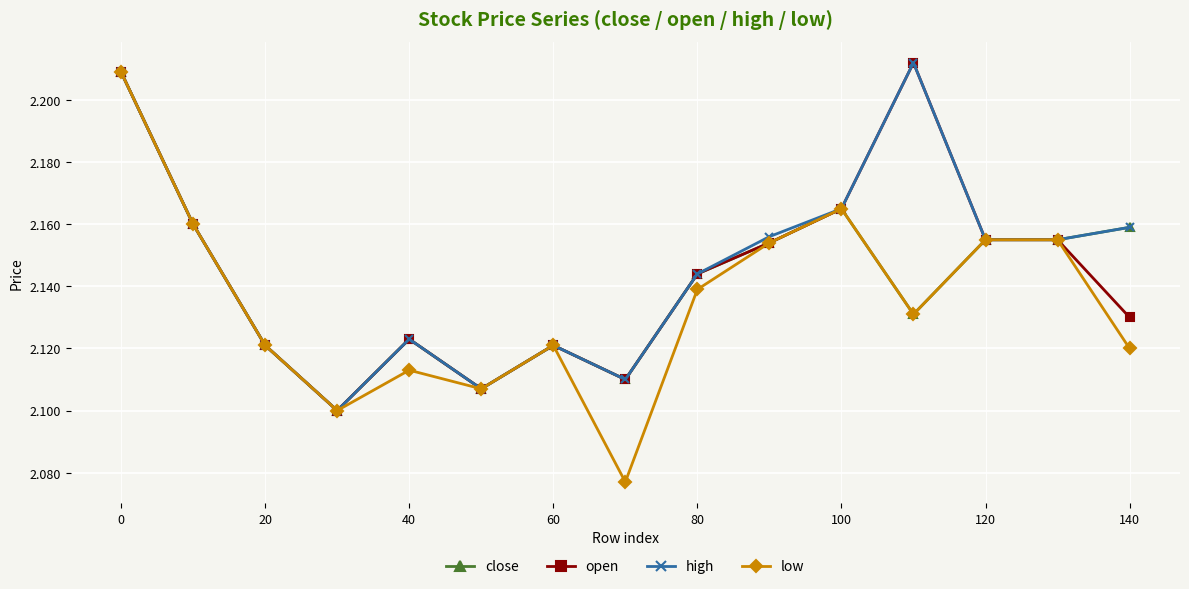

At how many categories does at least one series exceed 2?

15